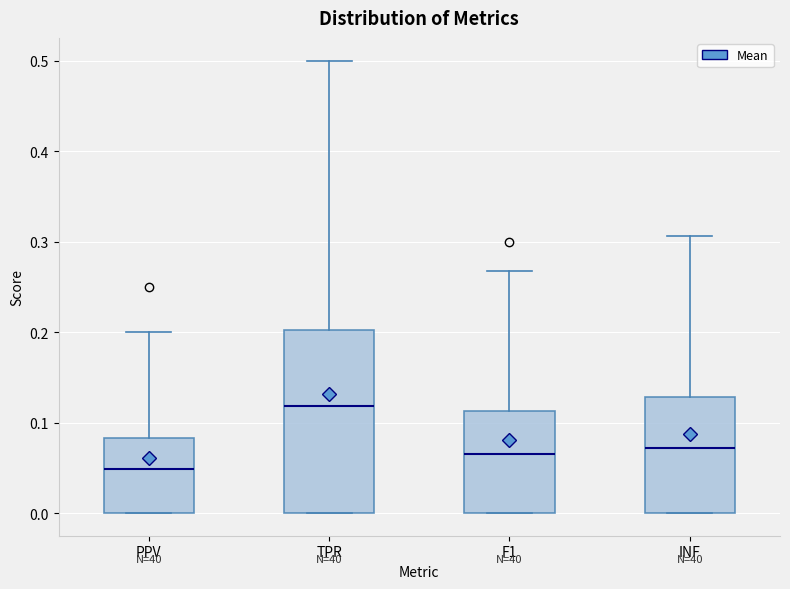

Which box has the lowest median line?

PPV